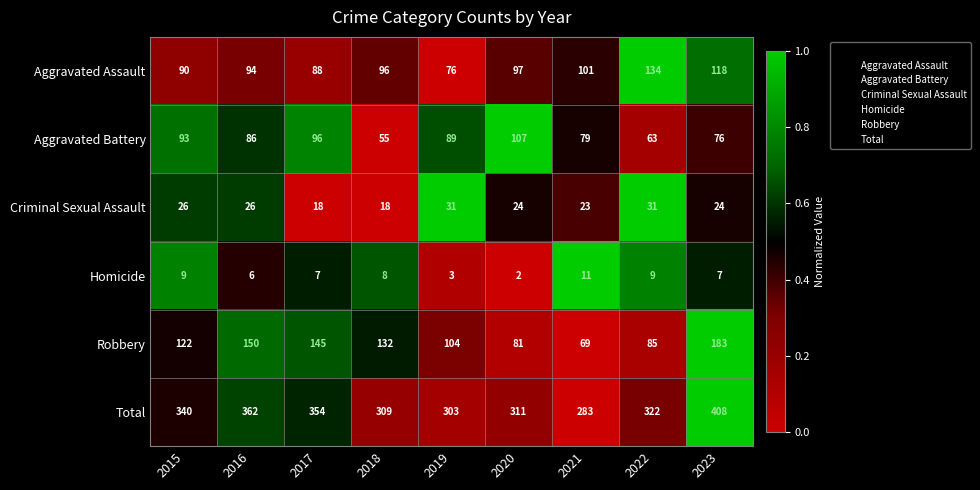

What is the sum of all Robbery values?

1071